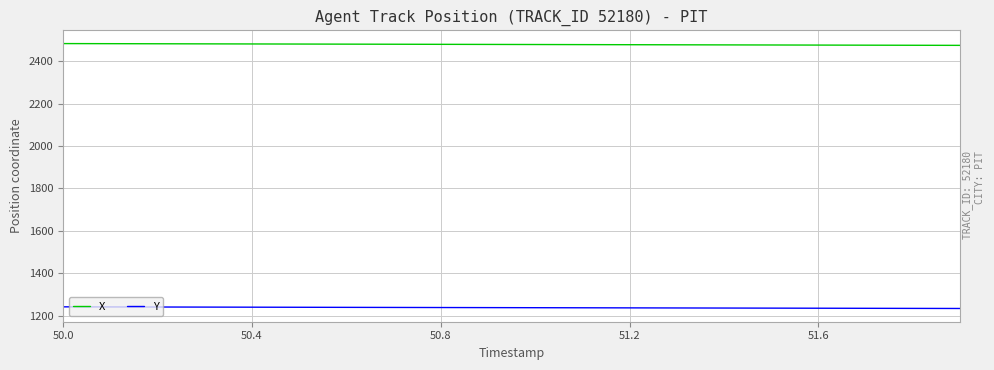

What is the smallest value displayed?

1234.2